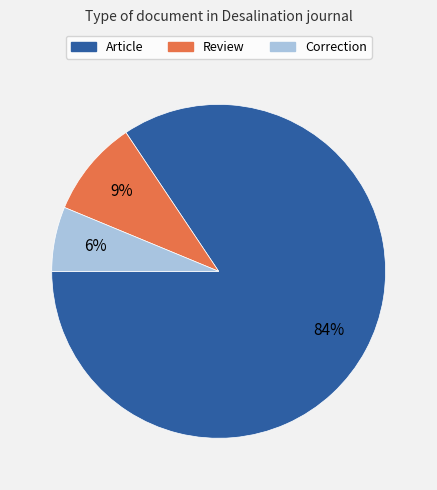

How many slices are in this pie chart?

3